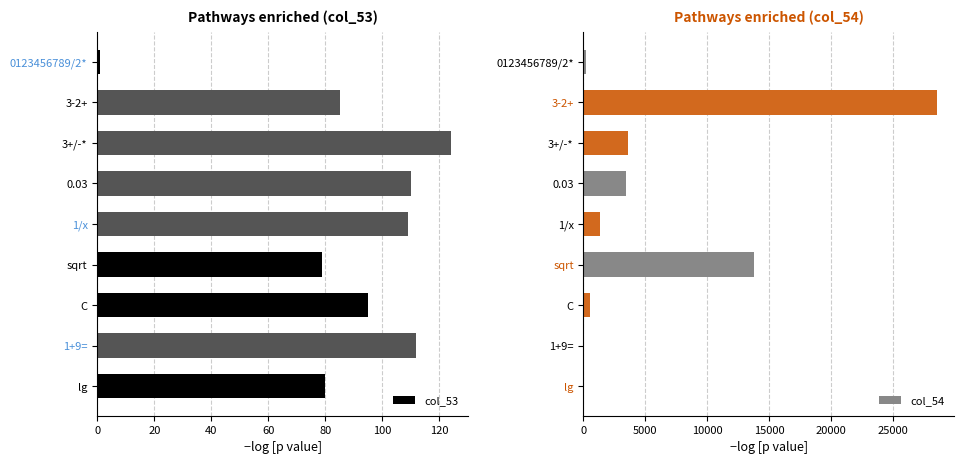

What is the lowest value of the col_53 series?

1